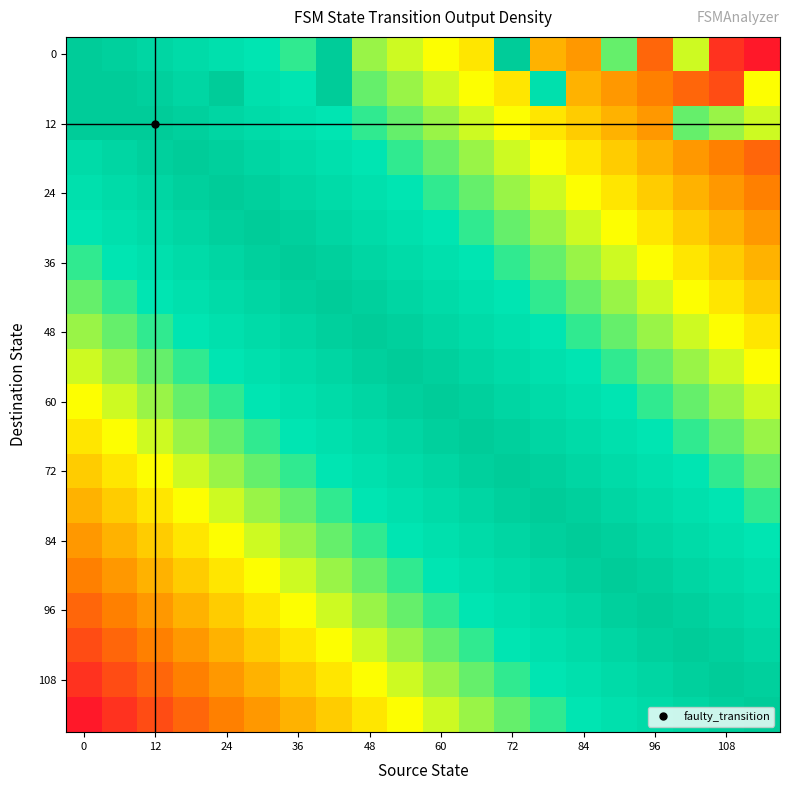

How many data points does each series have?

20